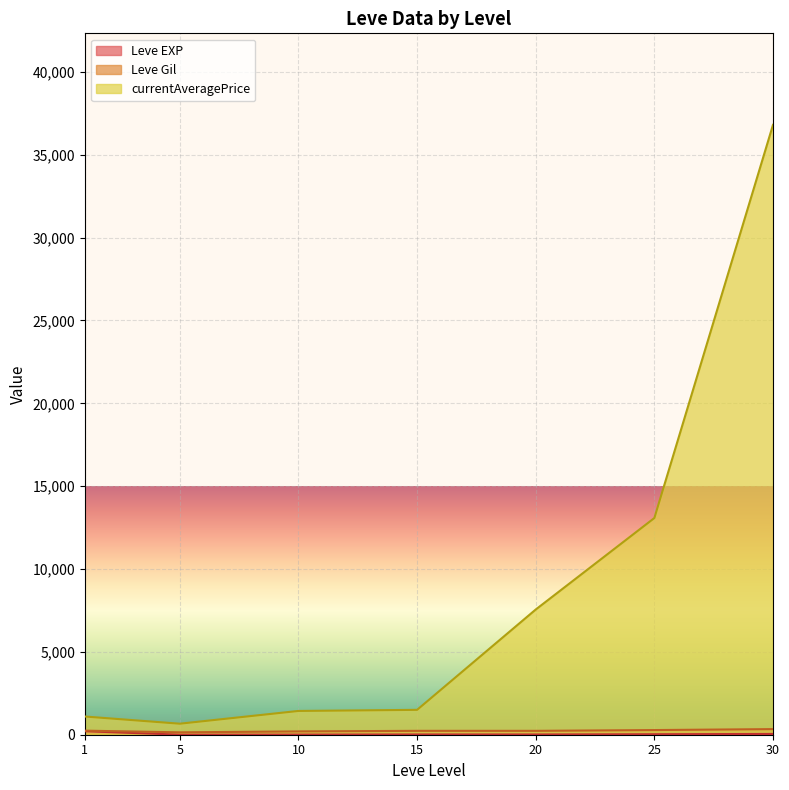

Which series has the widest spread of values?

currentAveragePrice